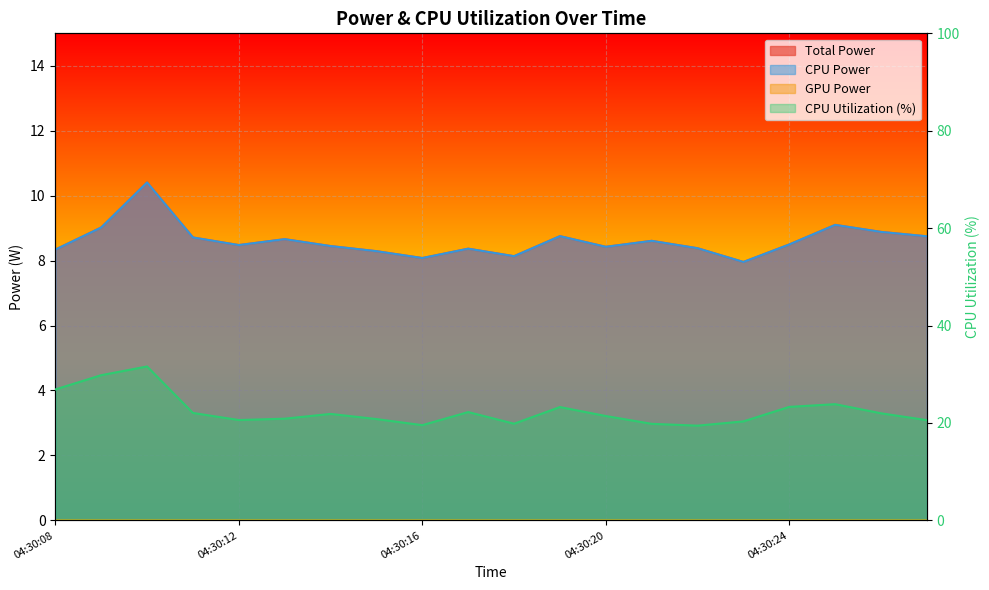

At which category does the chart reach its peak across all series?

04:30:10